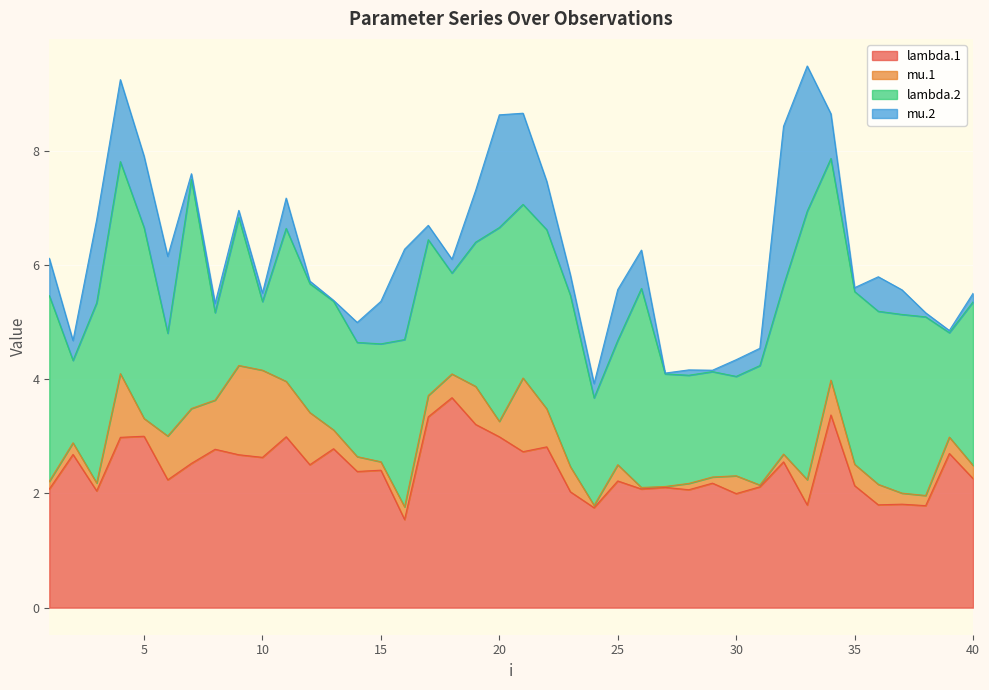

At which label does lambda.2 first exceed 2?

1